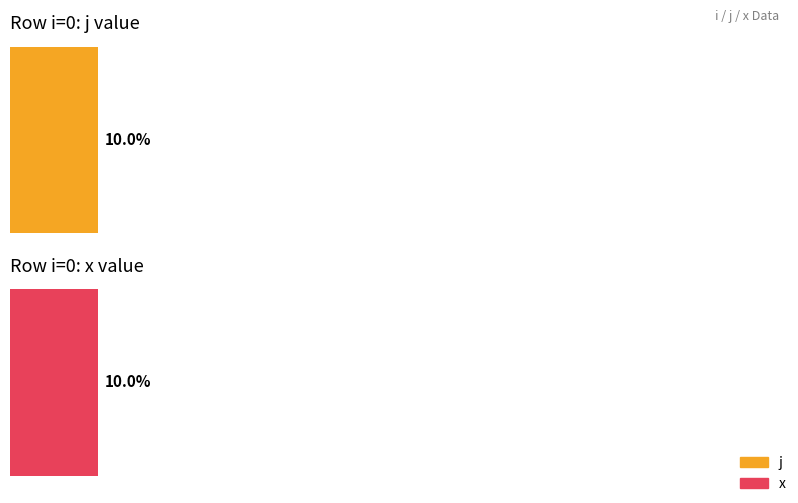

Is it true that j equals 1 at 0?

False